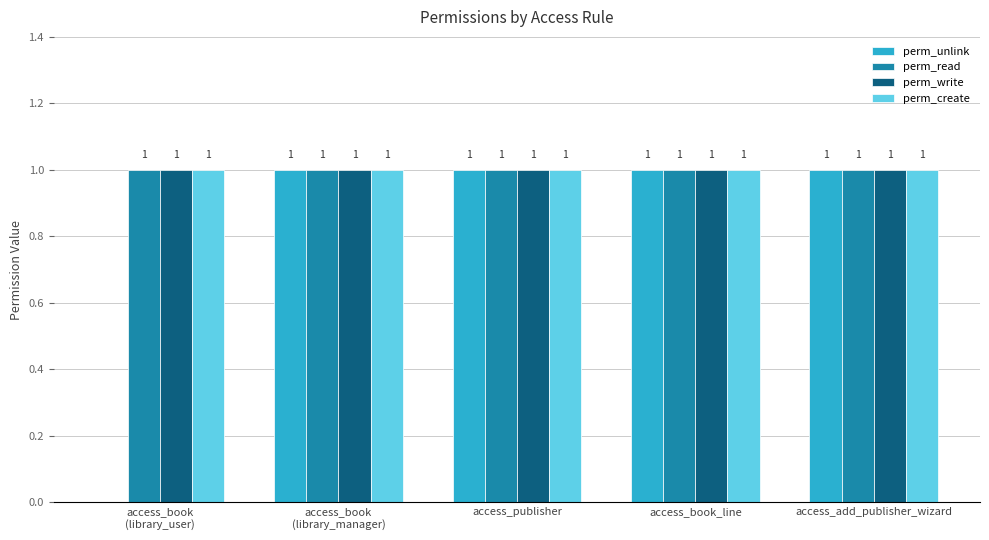

Reading left to right, extract all data points from this chart.

perm_unlink: 0	1	1	1	1
perm_read: 1	1	1	1	1
perm_write: 1	1	1	1	1
perm_create: 1	1	1	1	1